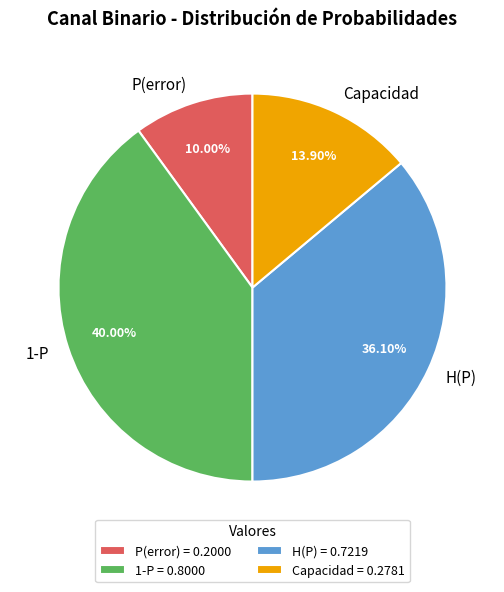

What percentage is the Capacidad slice, to the nearest percent?

14%